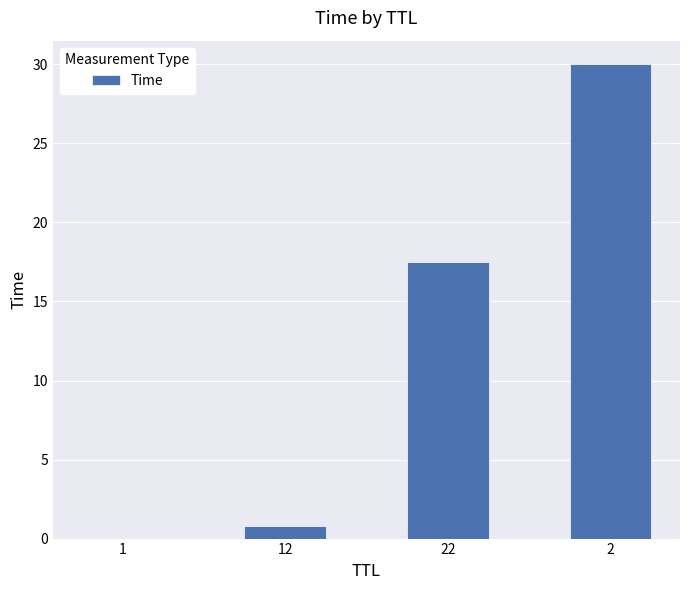

What is the change in value from 22 to 2?

+12.5